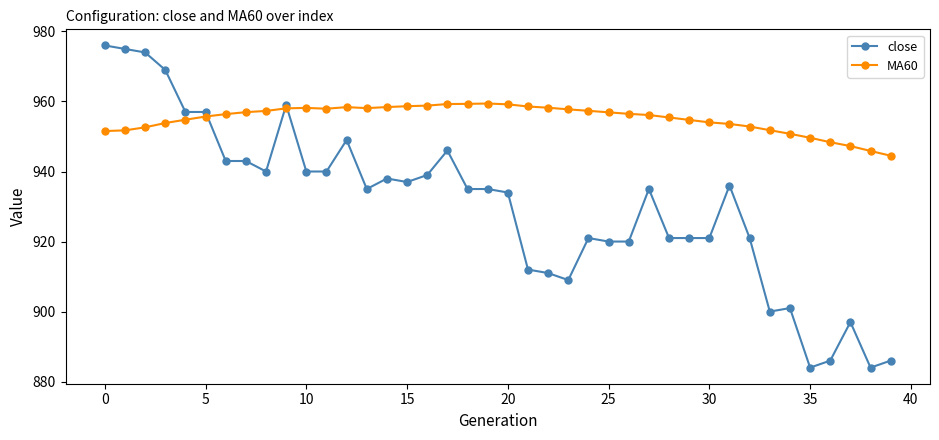

What is the greatest value displayed?

976.0